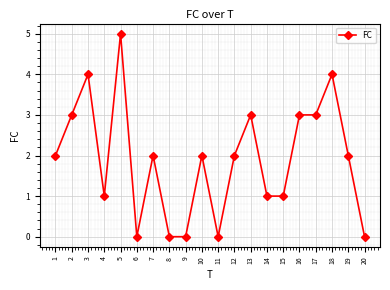

What is the maximum value shown in the chart?

5